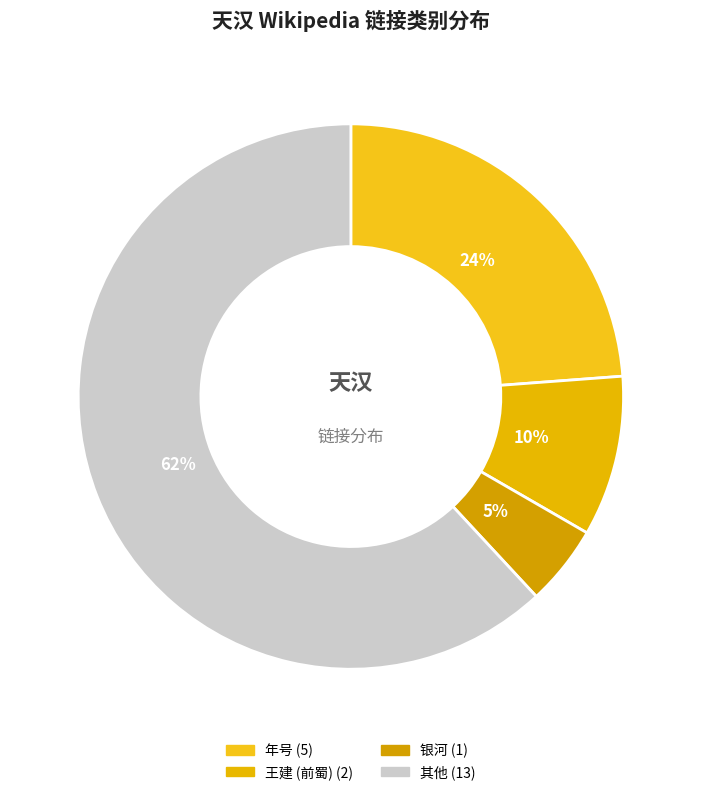

How many segments does this pie chart have?

4